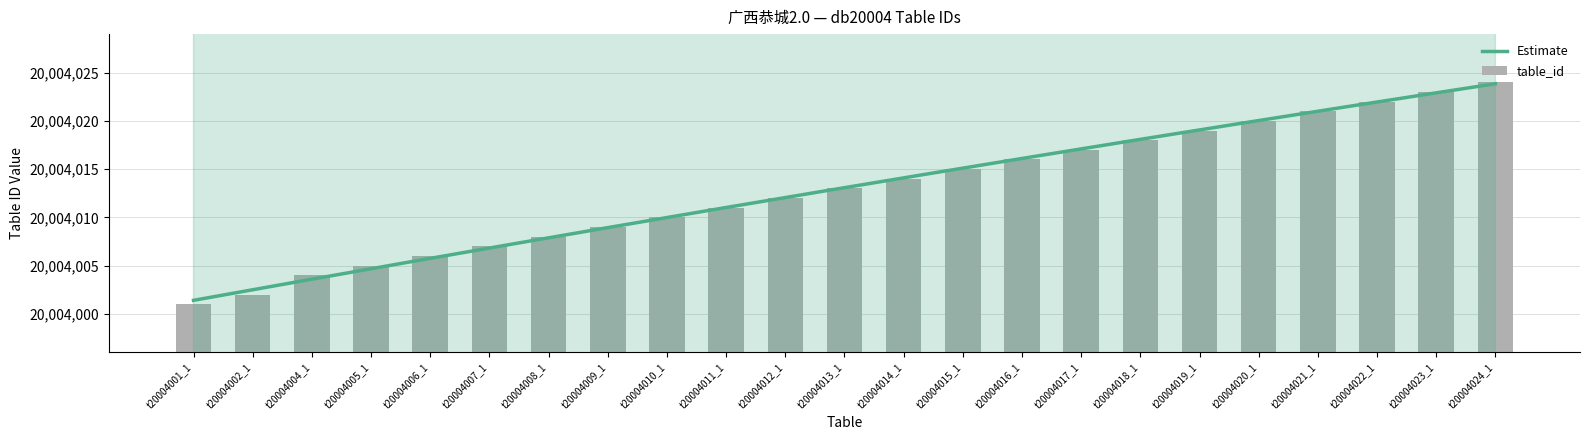

What is the approximate value at t20004008_1?

20004008